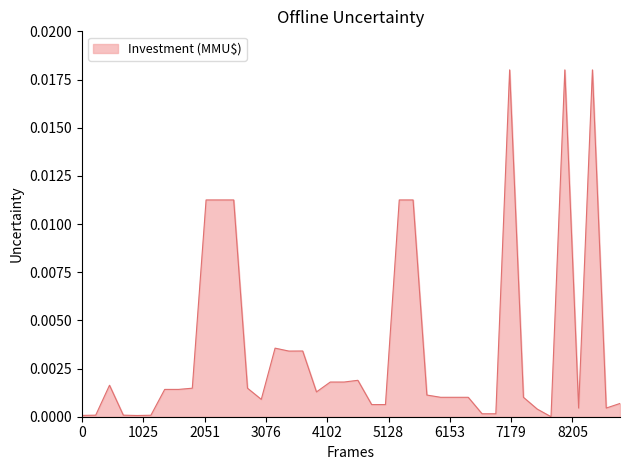

How many lines are shown in the chart?

1